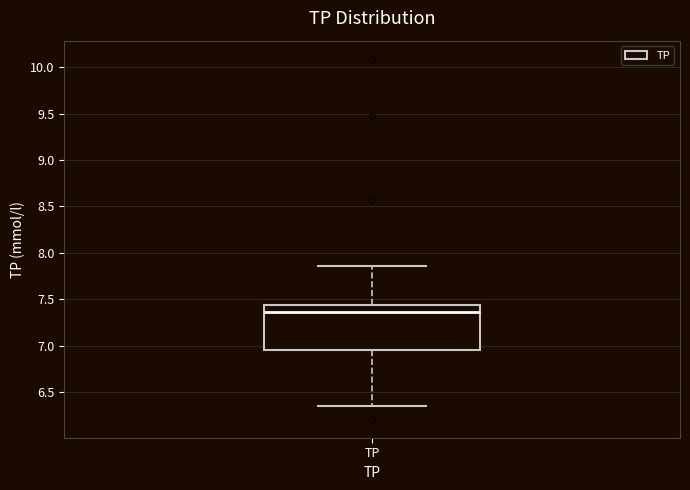

Transcribe this box plot: give where the median line is, the range the box spans, and where the two whiskers end, as read against the y-axis. The values are not printed on the chart, so give them approximately, as read against the axis.

median 7.35, box 6.95 to 7.45, whiskers 6.35 to 7.85